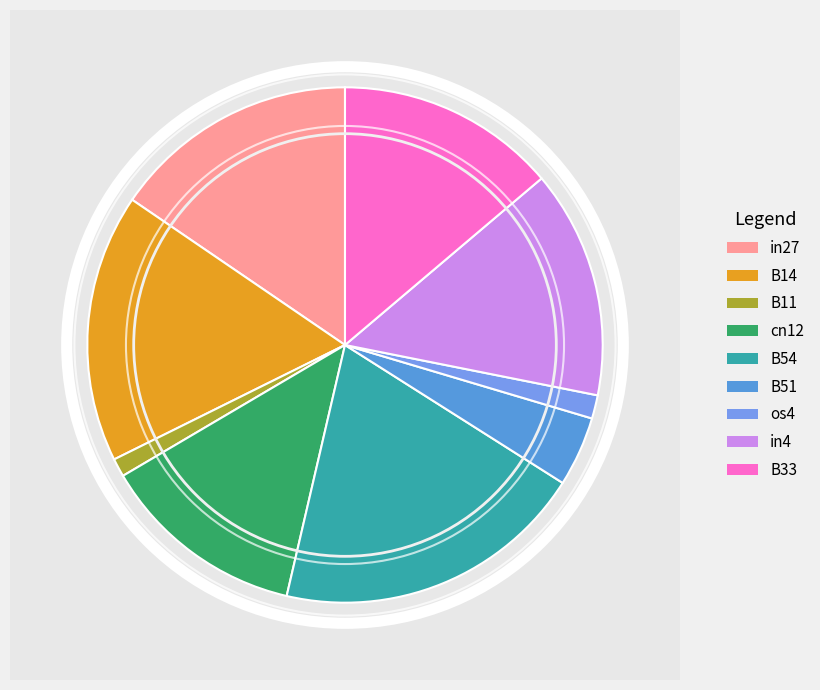

Is there a majority slice in this chart?

No